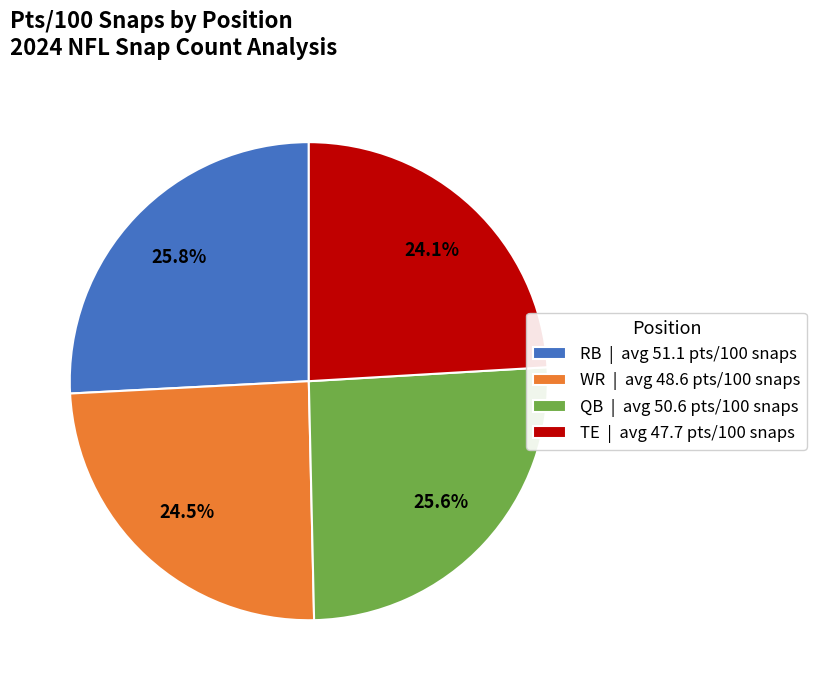

How much of the chart is everything except TE | avg 47.7 pts/100 snaps?

75.9%